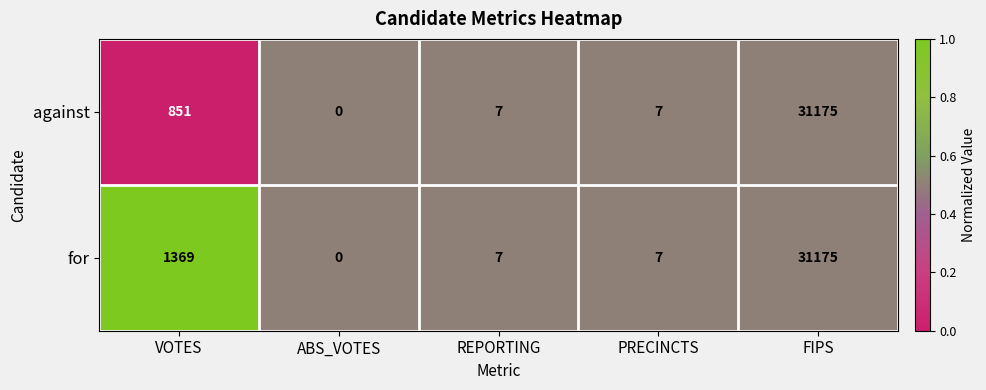

What value does the against series have at VOTES, to the nearest 10?

850